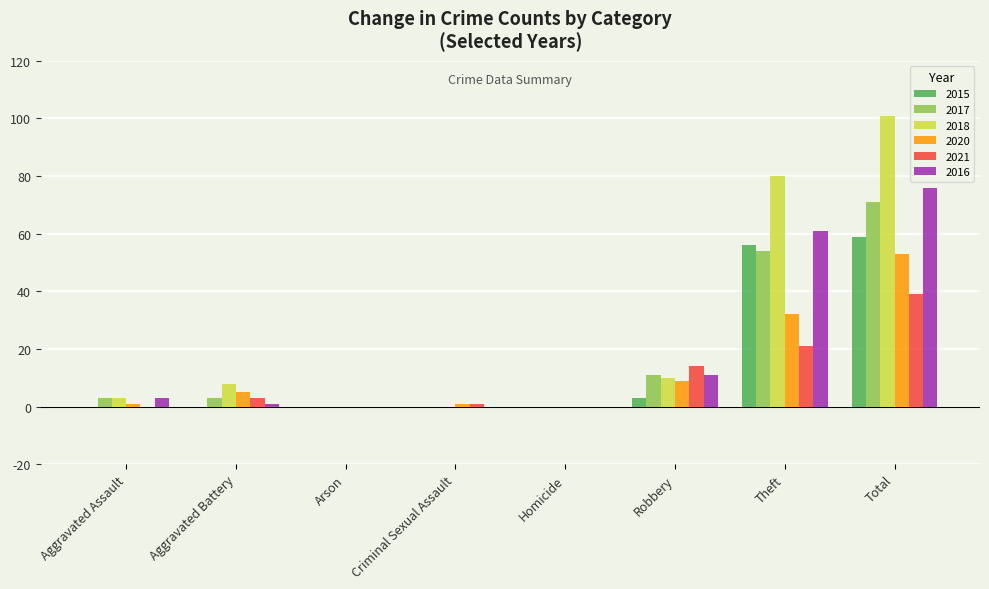

What is the difference between the 2018 values at Homicide and Robbery?

10